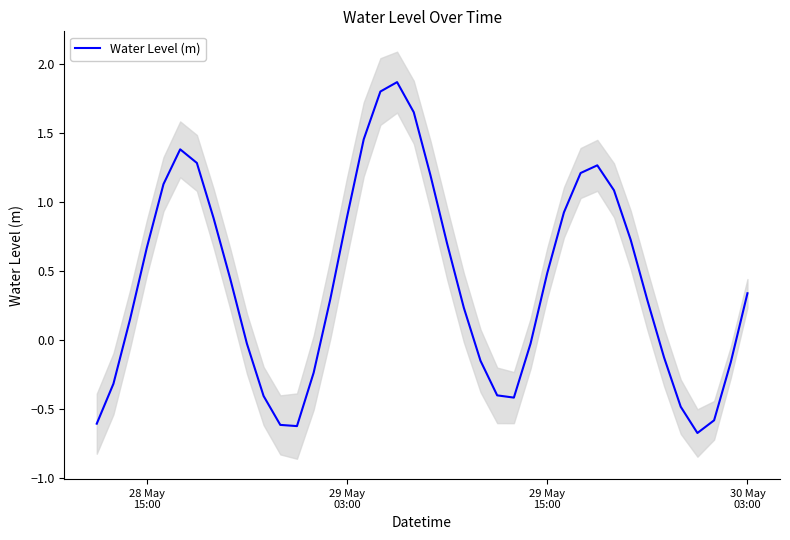

What is the lowest value of the Water Level (m) series?

-0.7